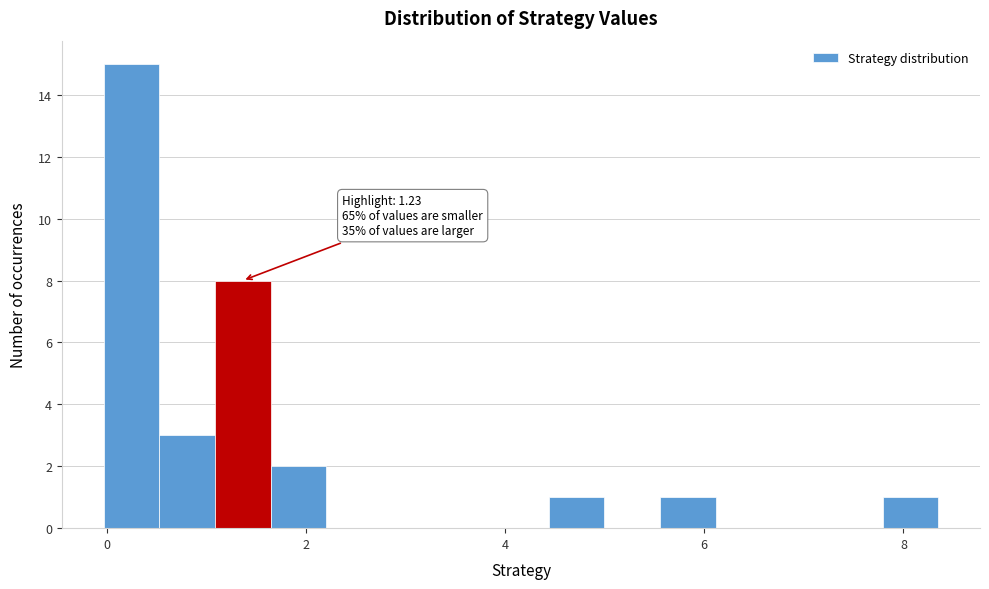

Around what value on the x-axis is the tallest bar? Give the approximate position of its centre, as read against the axis.

0.2